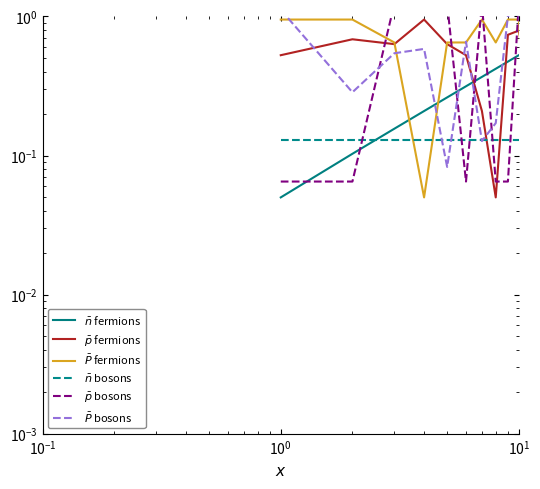

The $\bar{p}$ fermions series shows 0.2 at $\mathdefault{10^{-1}}$. True or false?

False